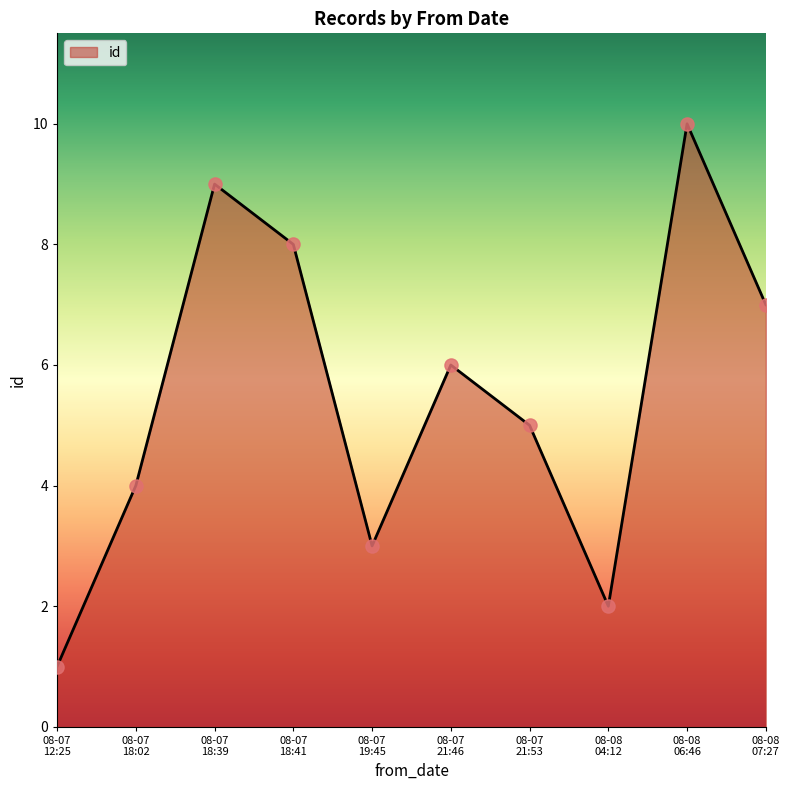

What is the difference between the maximum and minimum values?

9